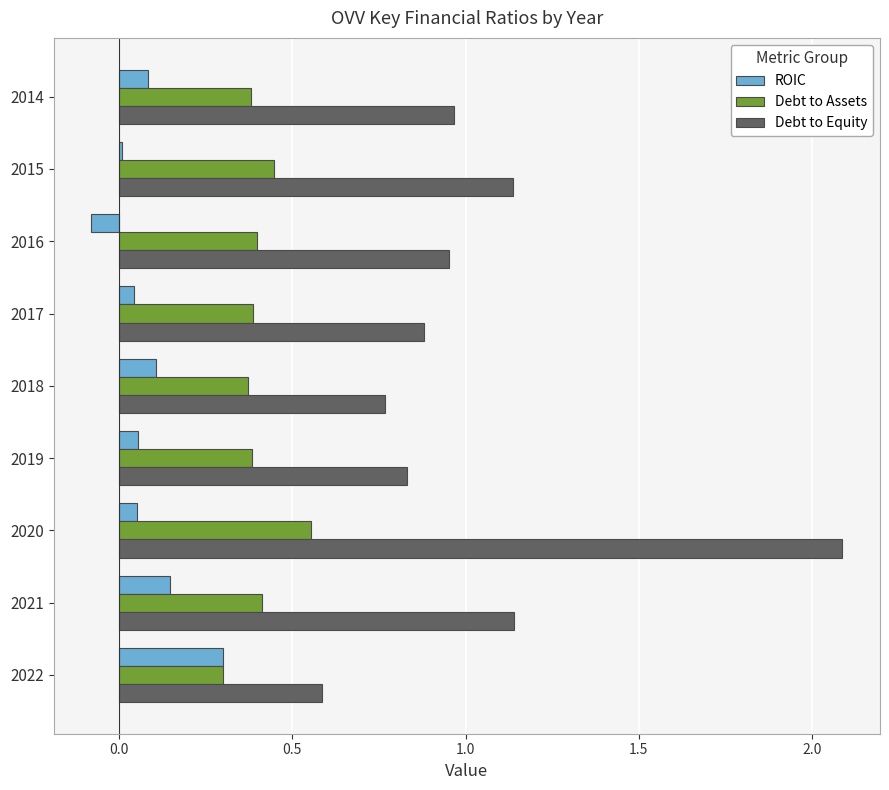

At which category does the chart reach its peak across all series?

2020